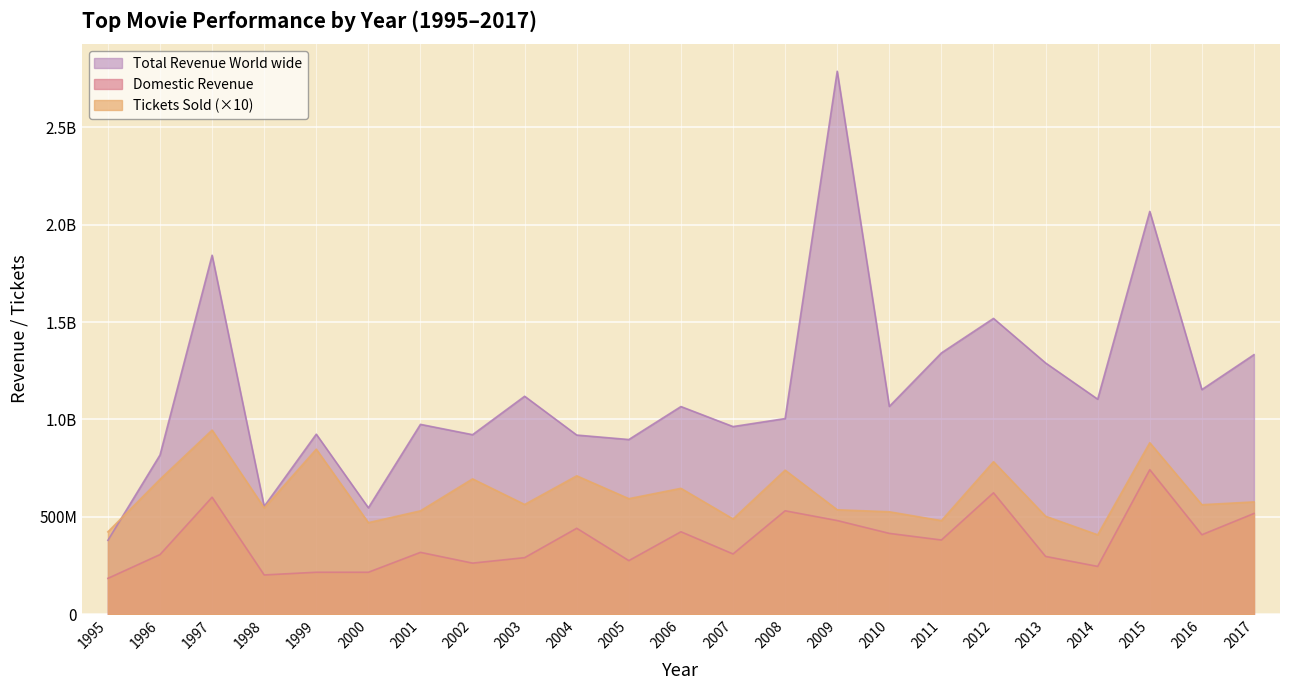

Rank the series at 2014 from lowest to highest value.

Domestic Revenue, Tickets Sold, Total Revenue World wide